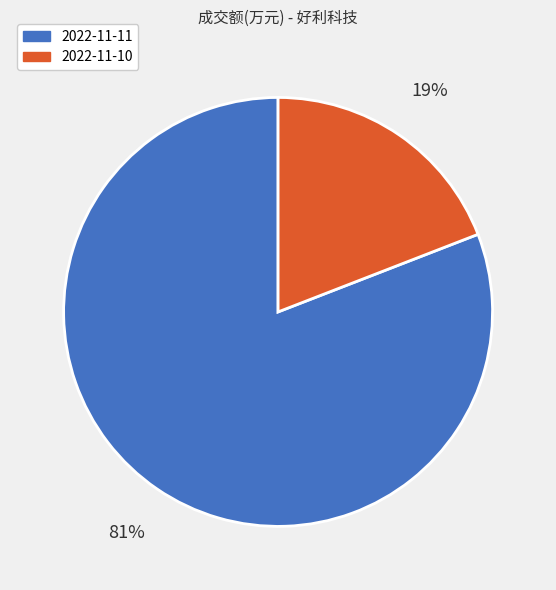

To the nearest percent, what portion does 2022-11-10 represent?

19%